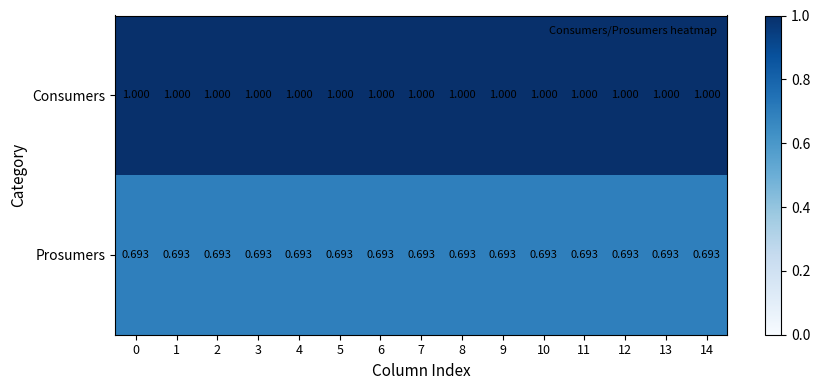

Which series has the largest total across all categories?

Consumers